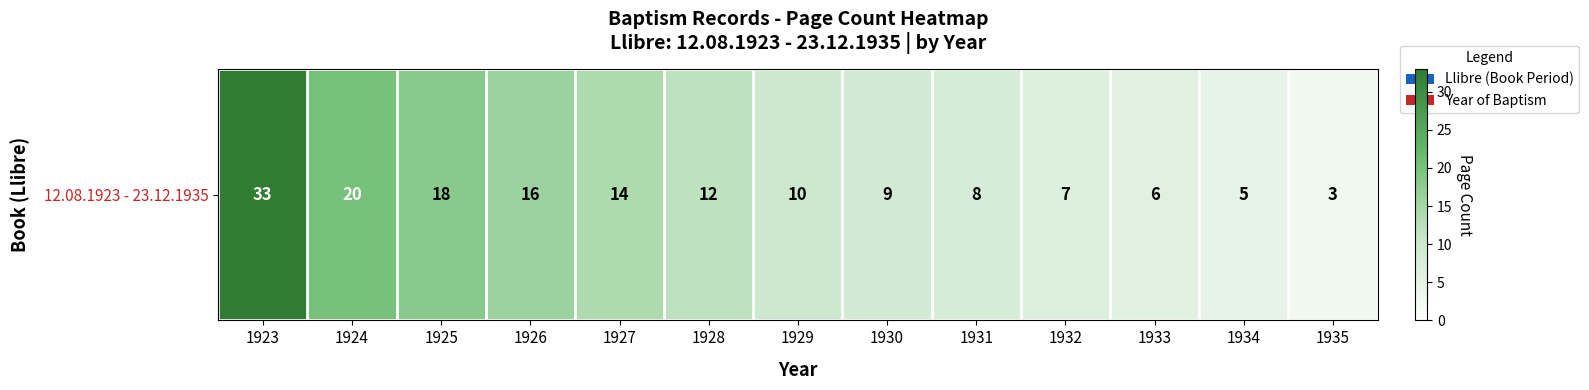

Reading right to left, extract all data points from this chart.

3	5	6	7	8	9	10	12	14	16	18	20	33